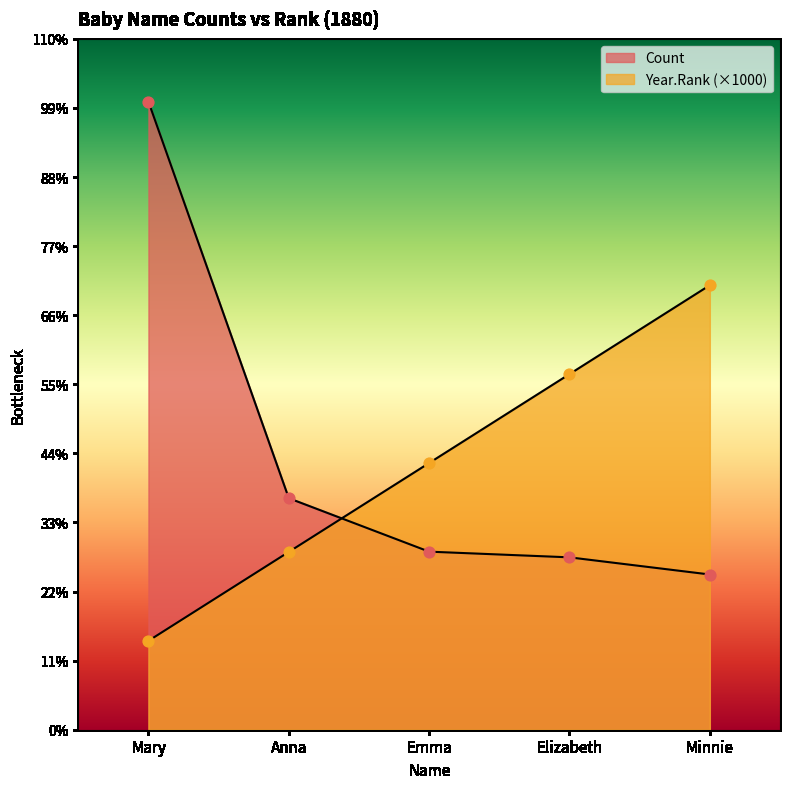

At which category is the sum across all series the highest?

Mary